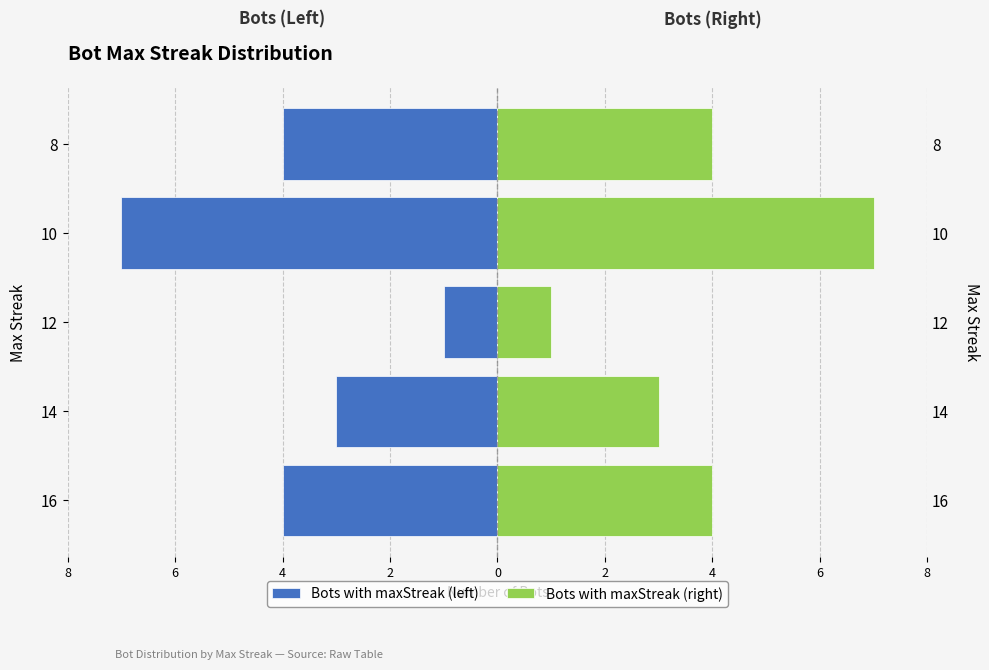

Where does the Bots with maxStreak (right) series first go above 4?

10